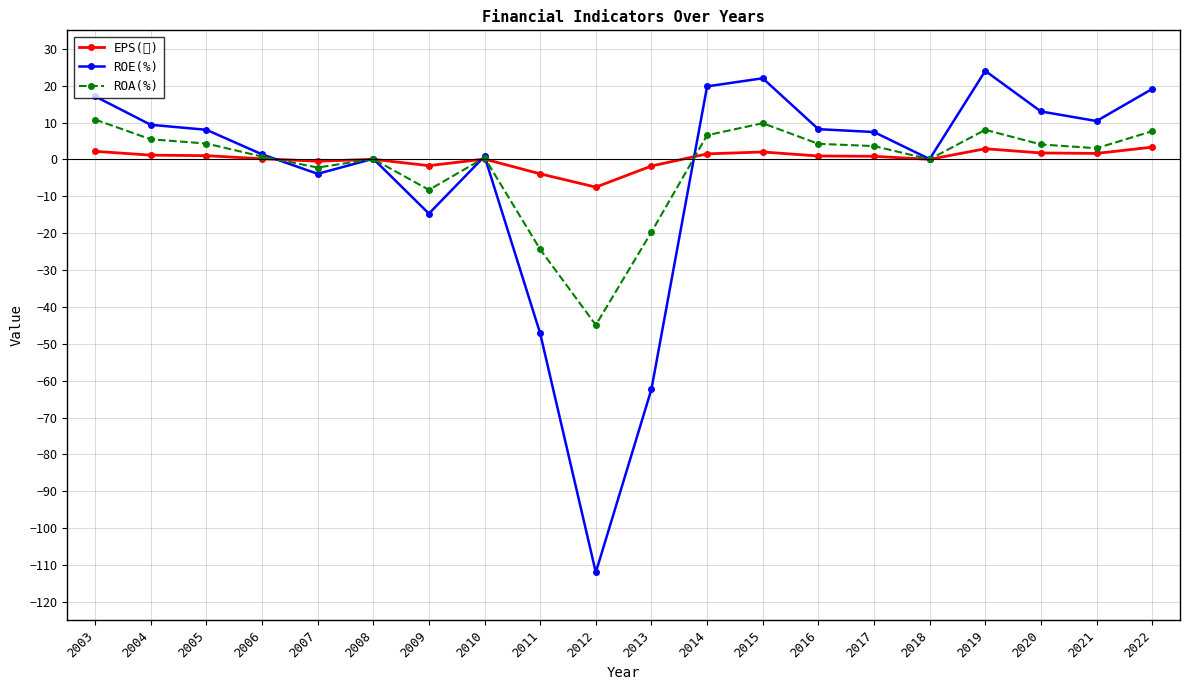

What is the approximate value of ROA(%) at 2014?

6.5